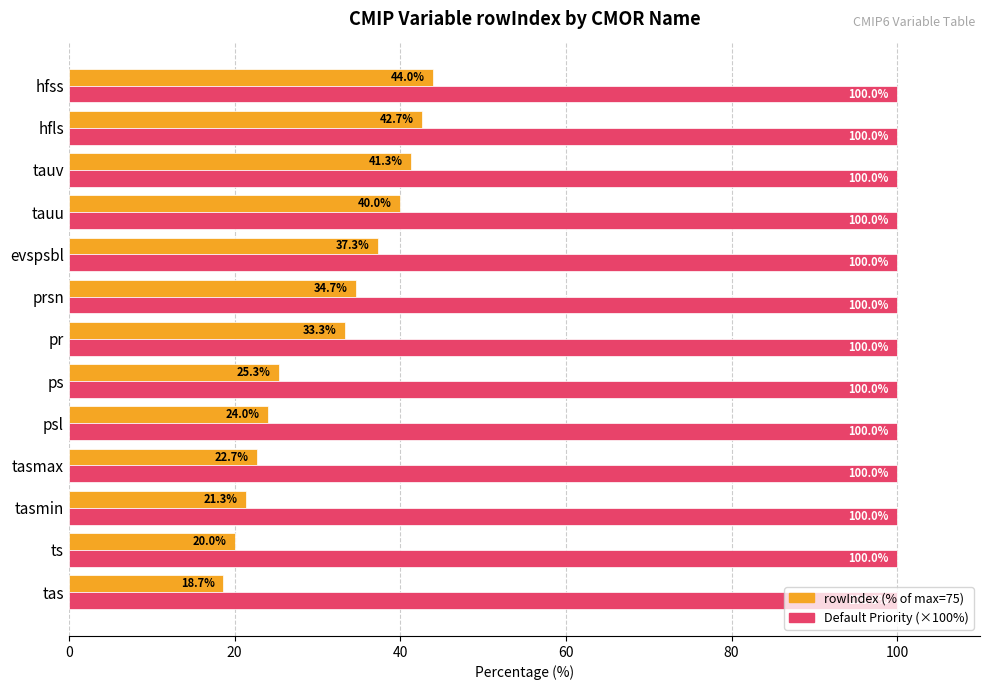

What is the spread (max minus min) of values at tasmin?

78.7